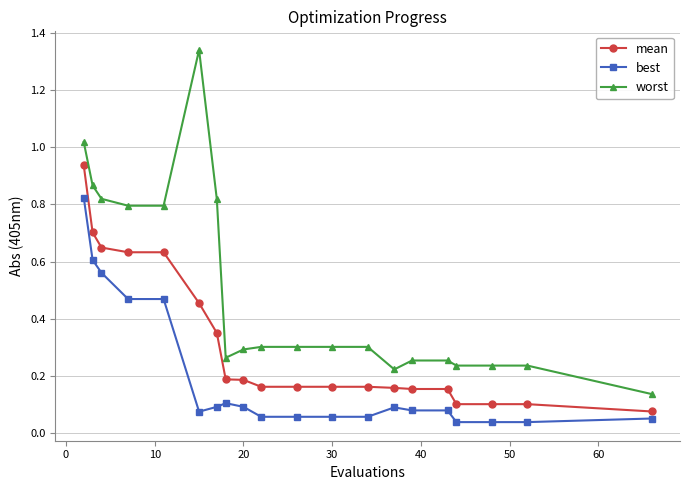

What is the sum of all best values?

3.9